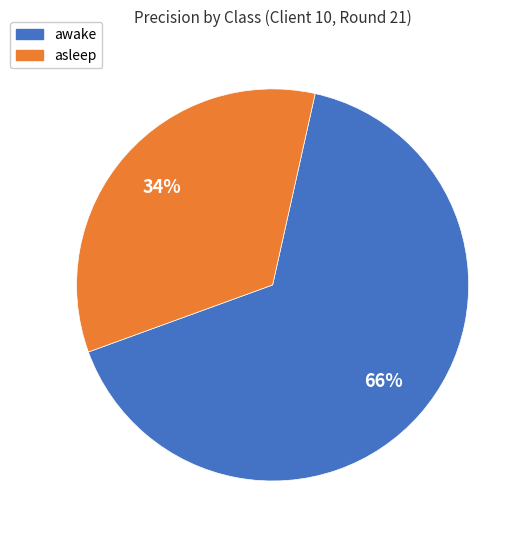

Do asleep and awake together represent more than half of the pie?

Yes